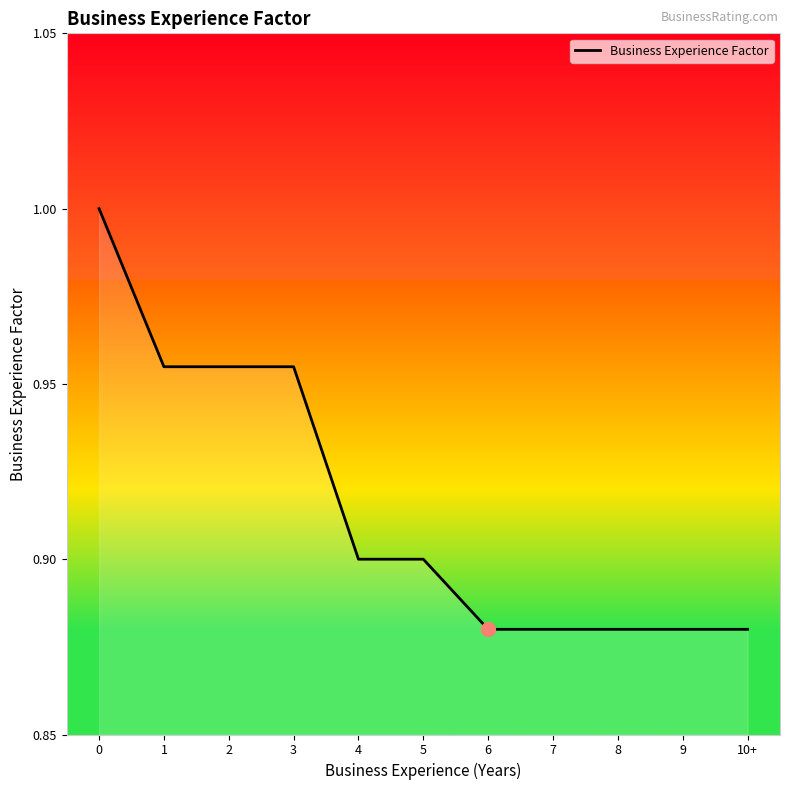

The value at 10+ is 1.2. True or false?

False